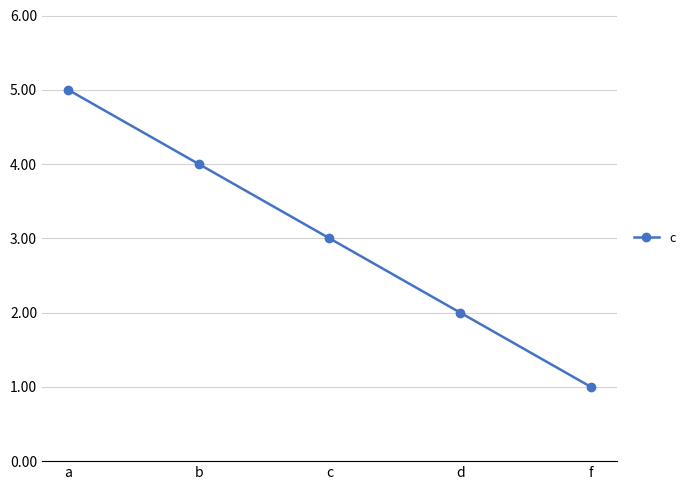

The value at a is 5. True or false?

True